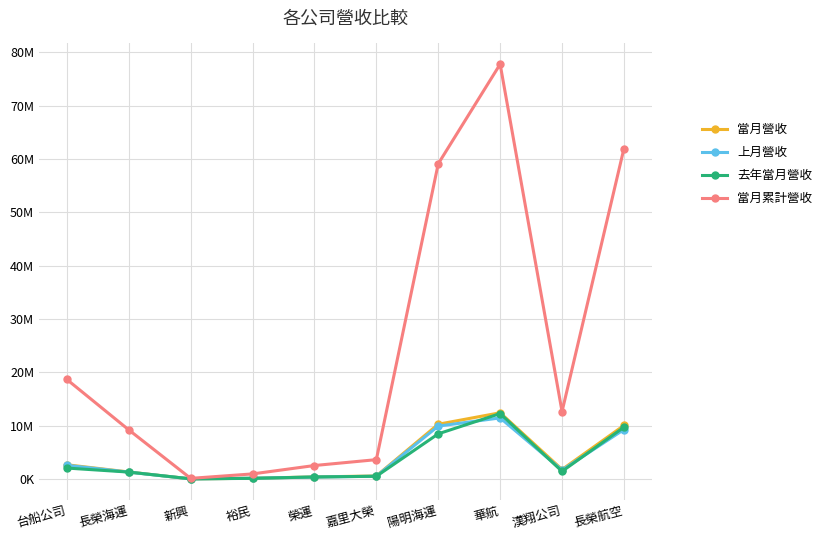

What is the sum of all 上月營收 values?

37215784